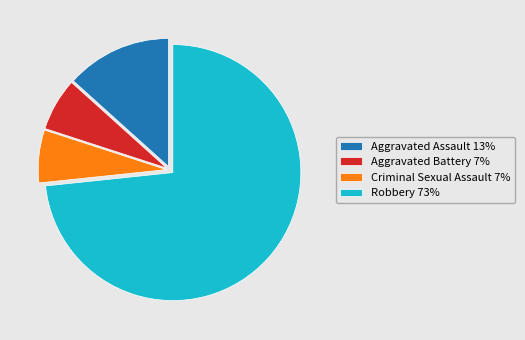

The Aggravated Battery slice represents 1% of the pie. True or false?

False